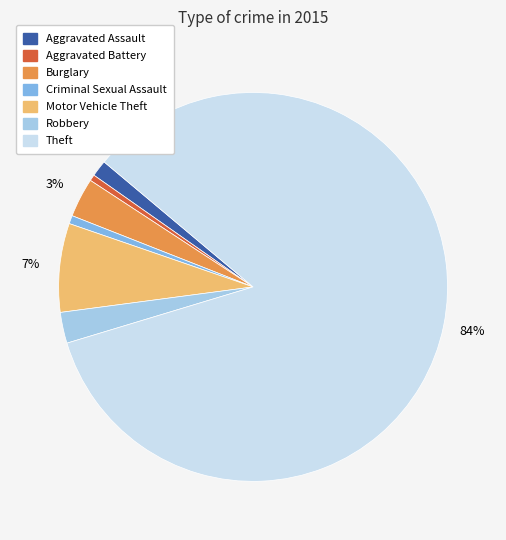

Does any single category account for the majority?

Yes